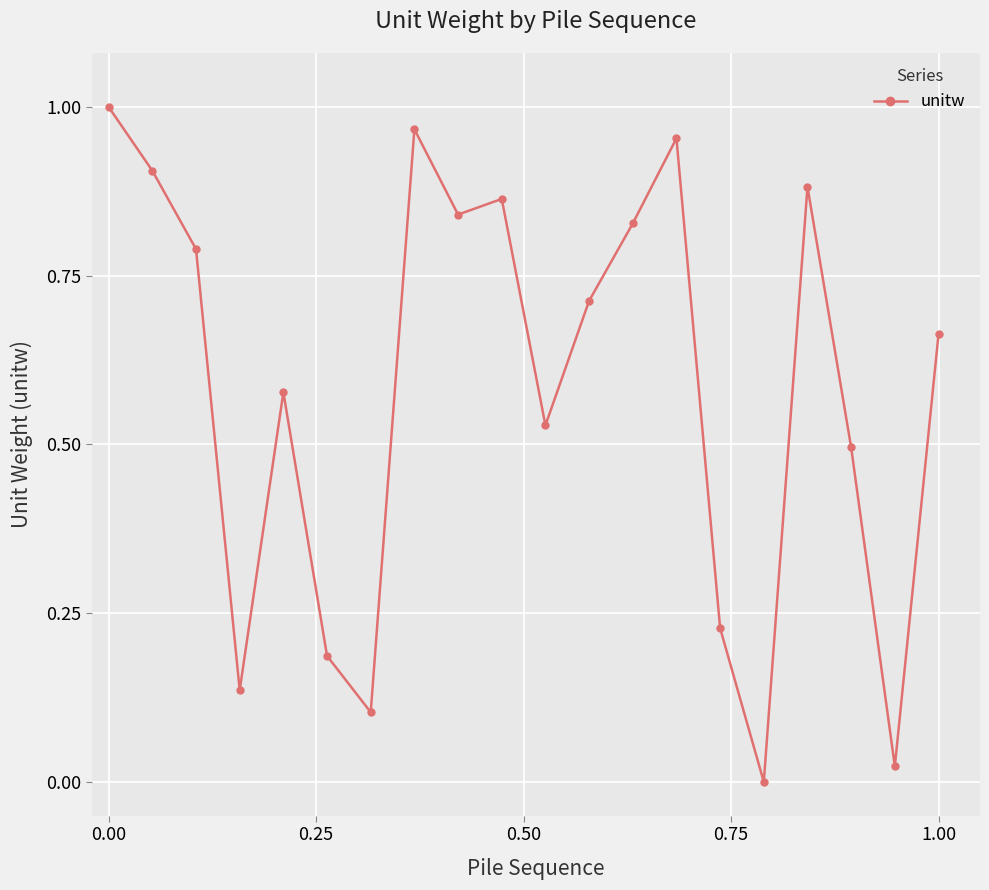

How many points are higher than both their immediate neighbors (excluding endpoints)?

5